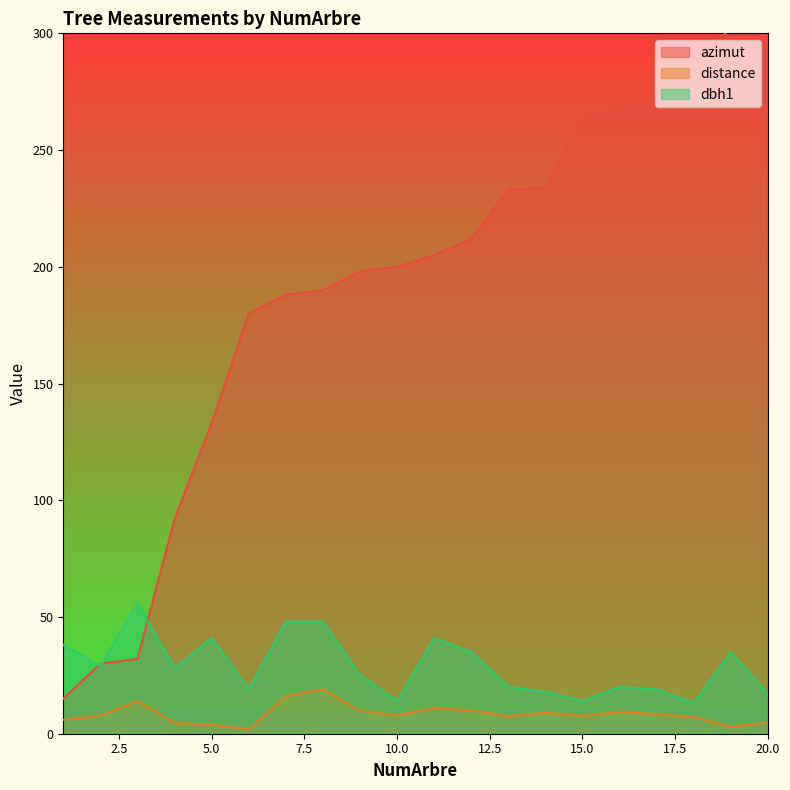

What is the smallest value displayed?

1.8